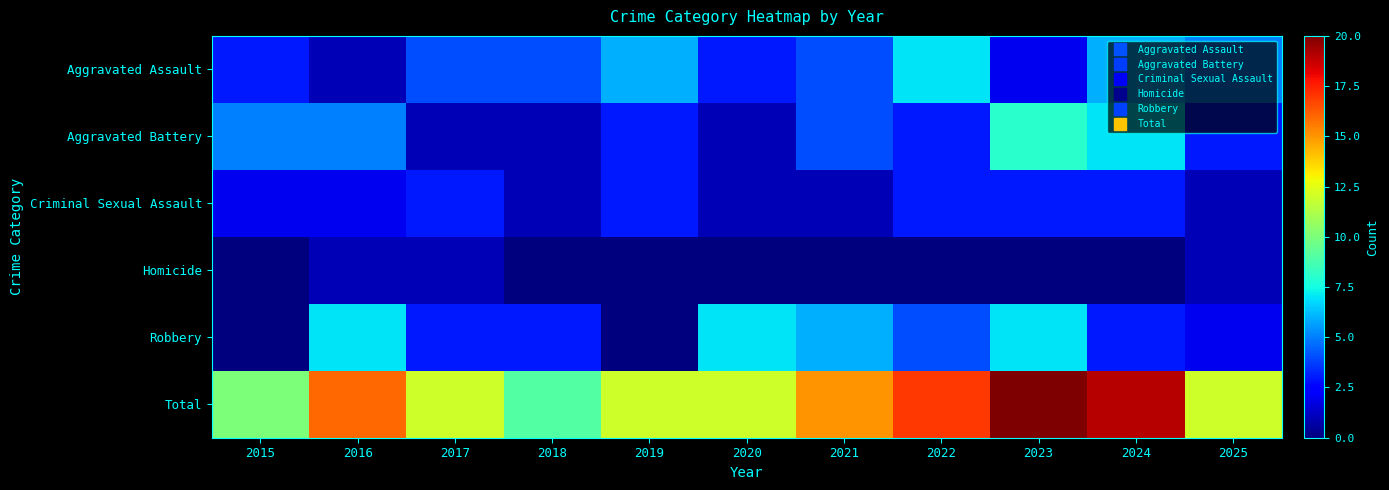

How many categories are shown in the chart?

11